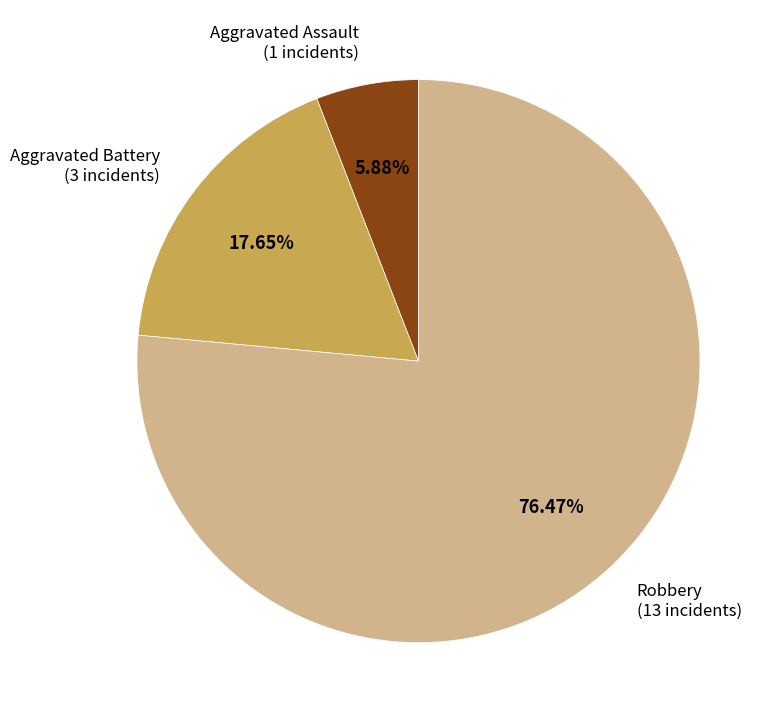

Which category accounts for the majority?

Robbery